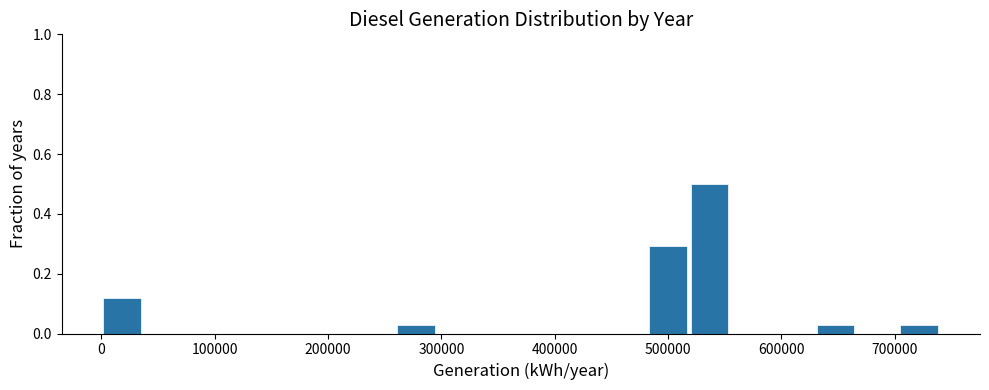

Around what value on the x-axis is the tallest bar? Give the approximate position of its centre, as read against the axis.

540000